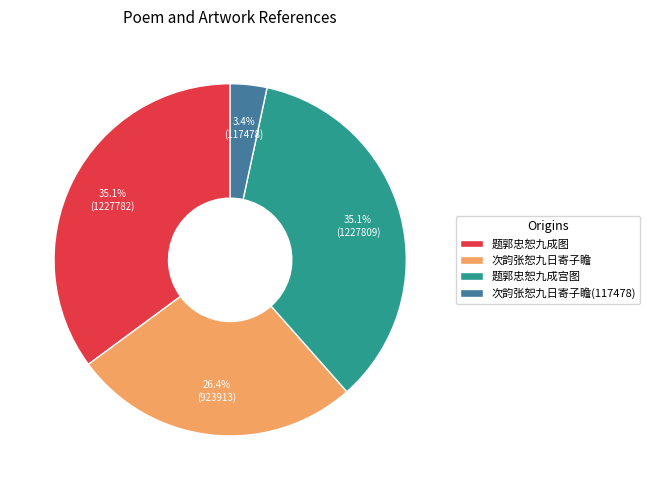

Is there a majority slice in this chart?

No